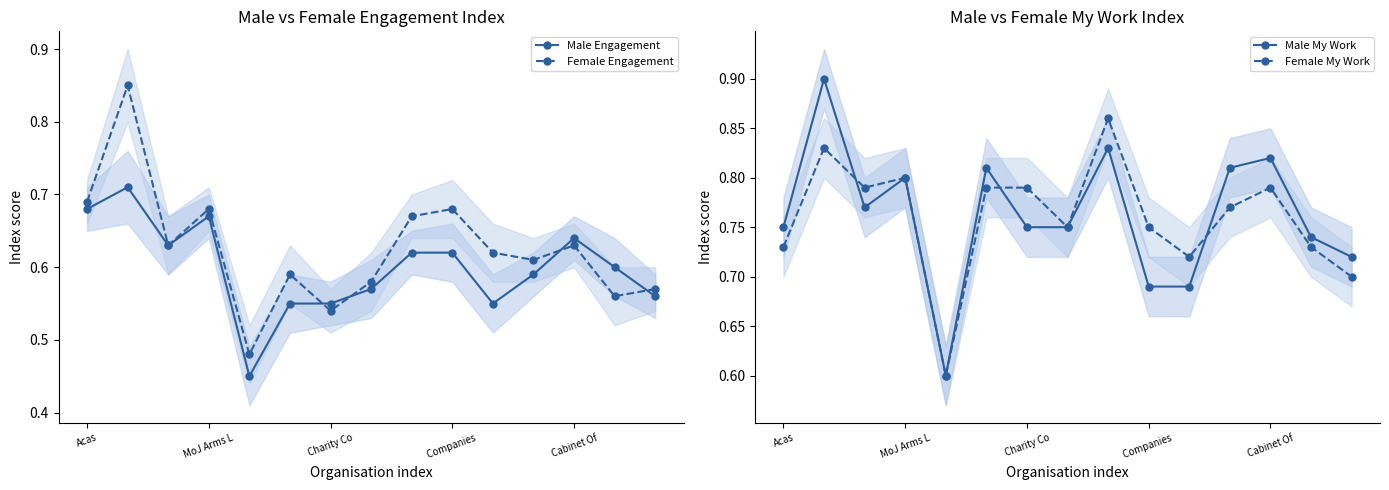

What is the difference between the maximum and second lowest values in the Female My Work series?

0.2